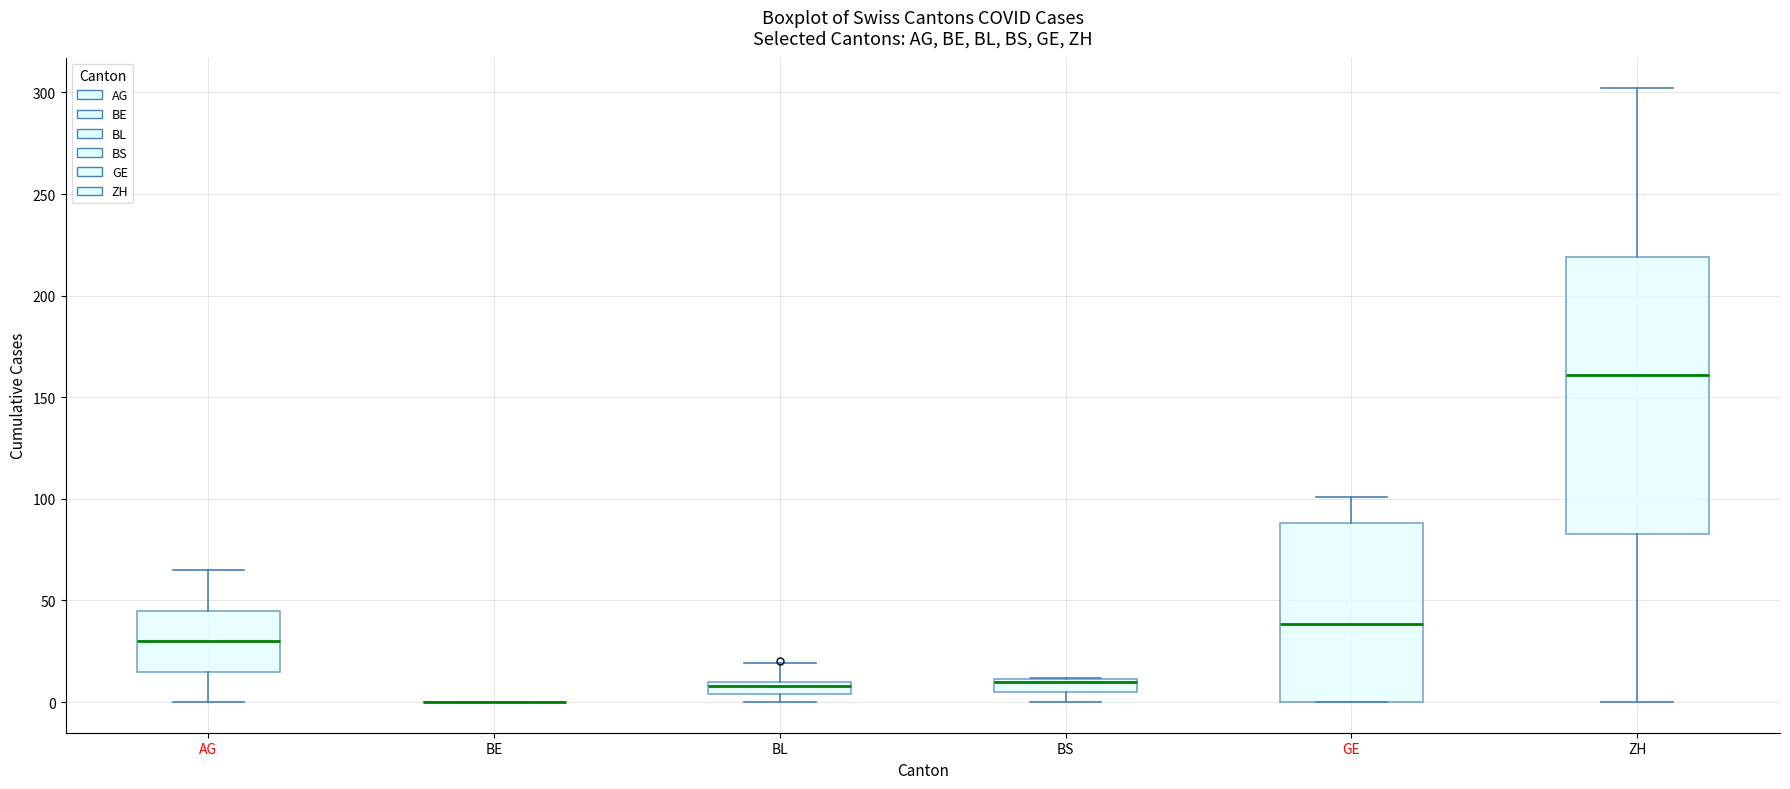

Which box is the tallest, from its lower edge to its upper edge?

ZH